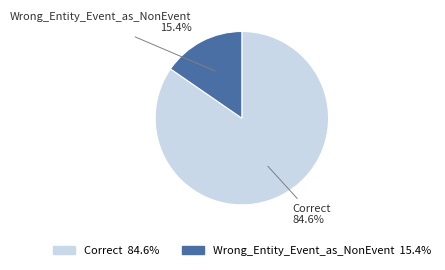

To the nearest percent, what portion does Wrong_Entity_Event_as_NonEvent represent?

15%